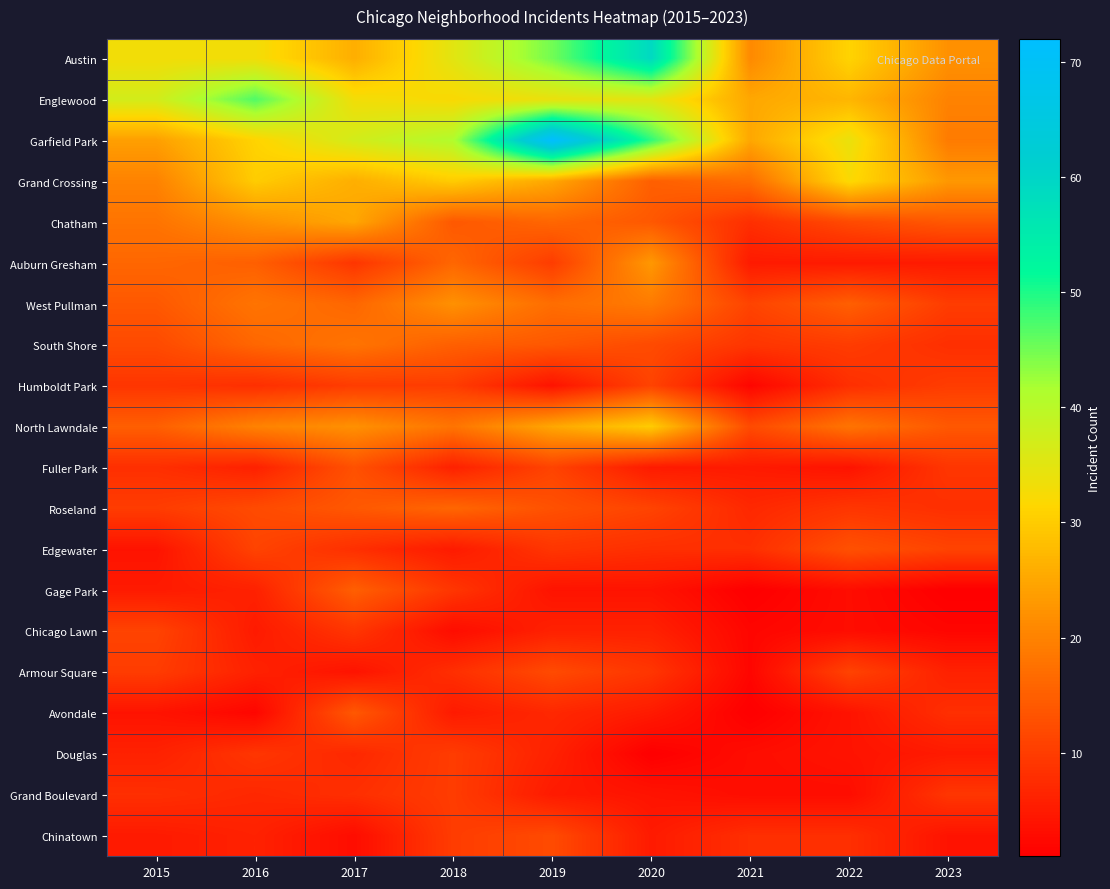

What is the spread (max minus min) of values at 2020?

58